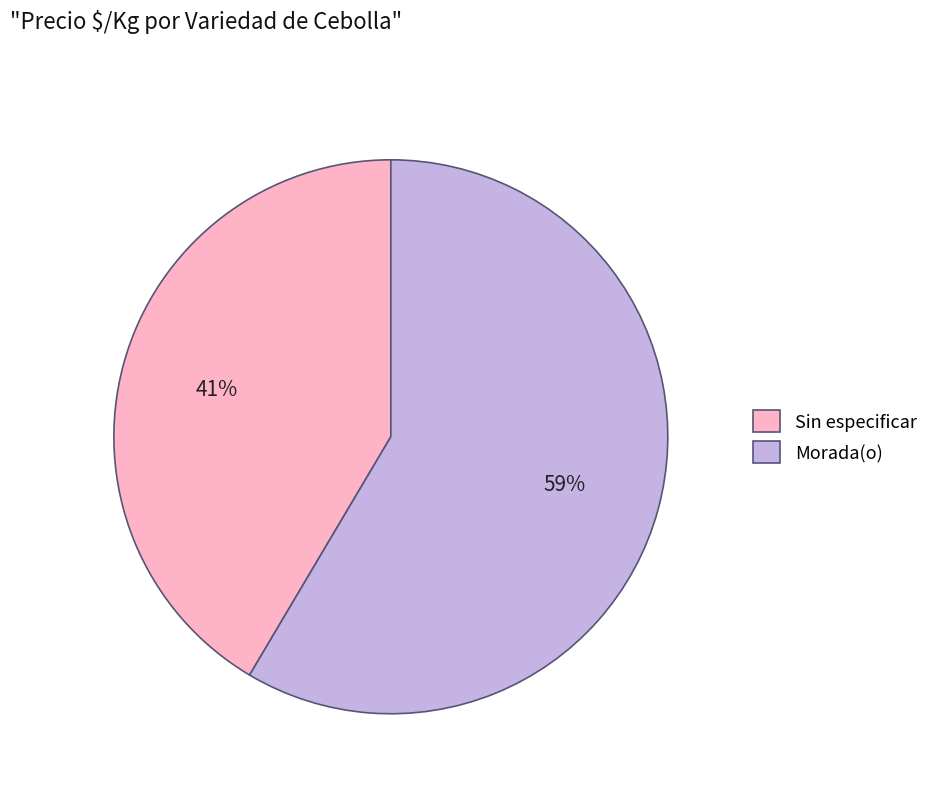

Between Sin especificar and Morada(o), which is larger?

Morada(o)